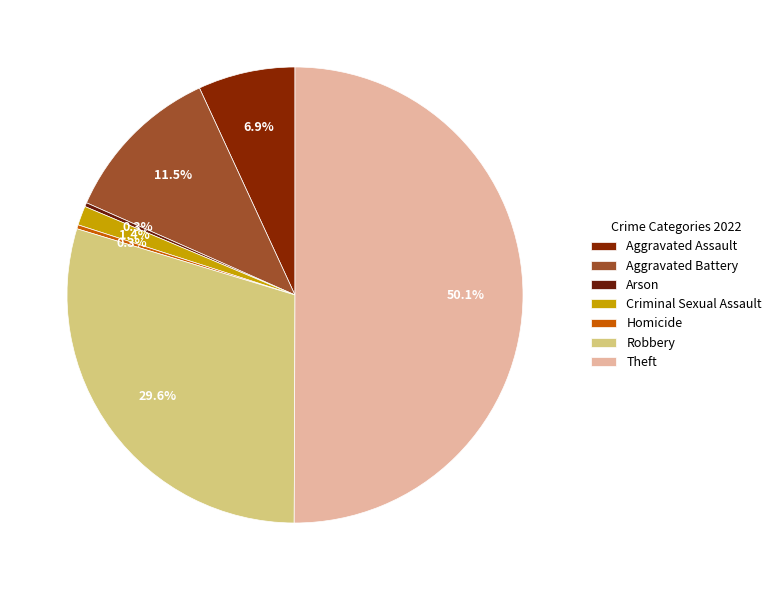

What is the change in value from Criminal Sexual Assault to Homicide?

-19